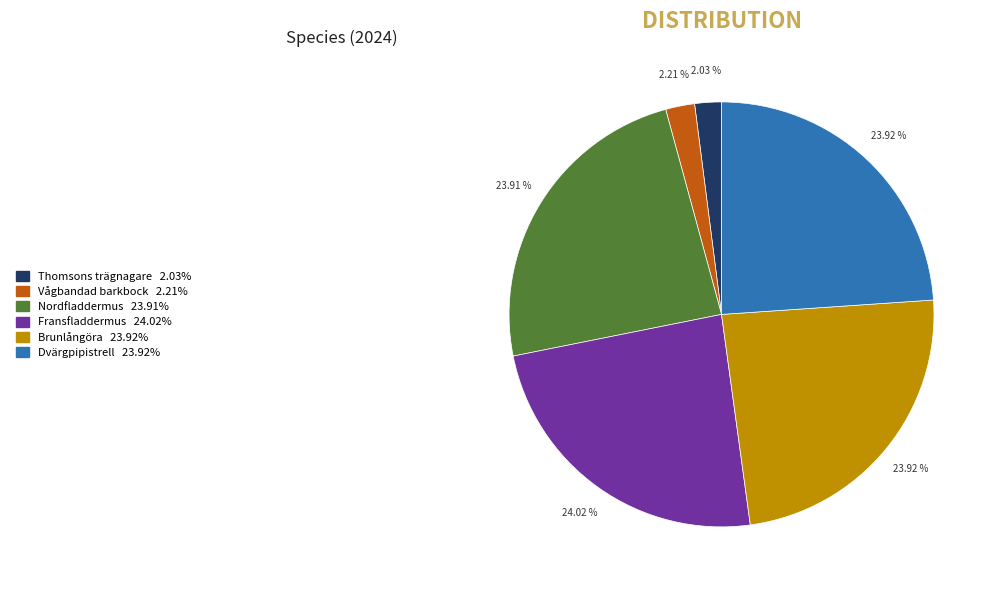

What is the ratio of the value at Fransfladdermus to the value at Vågbandad barkbock?

10.9